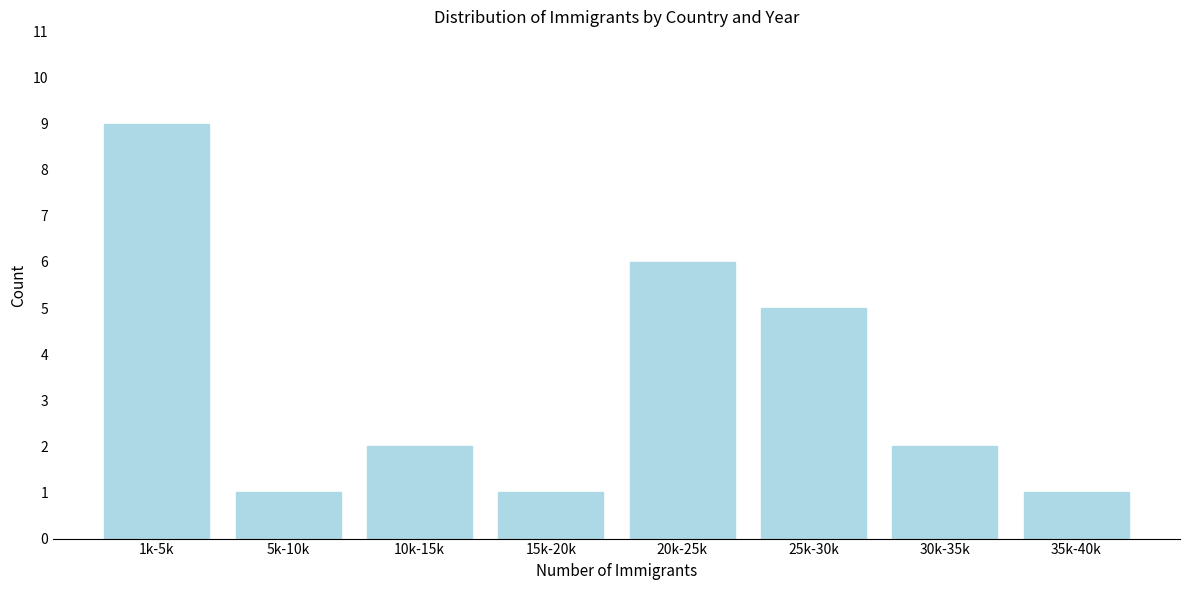

Reading left to right, list all the values displayed in this chart.

9	1	2	1	6	5	2	1